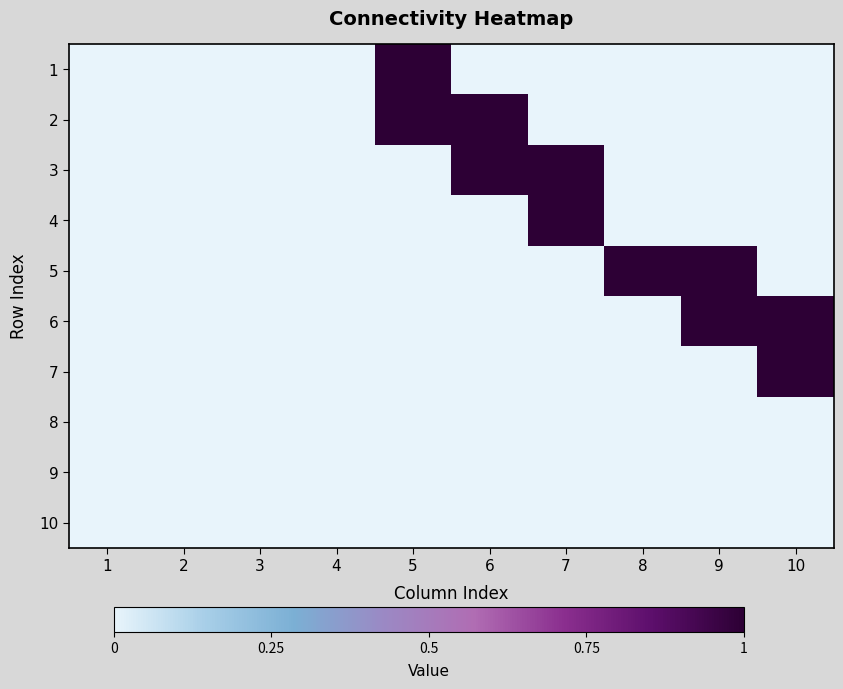

What is the total value across all series at 7?

2